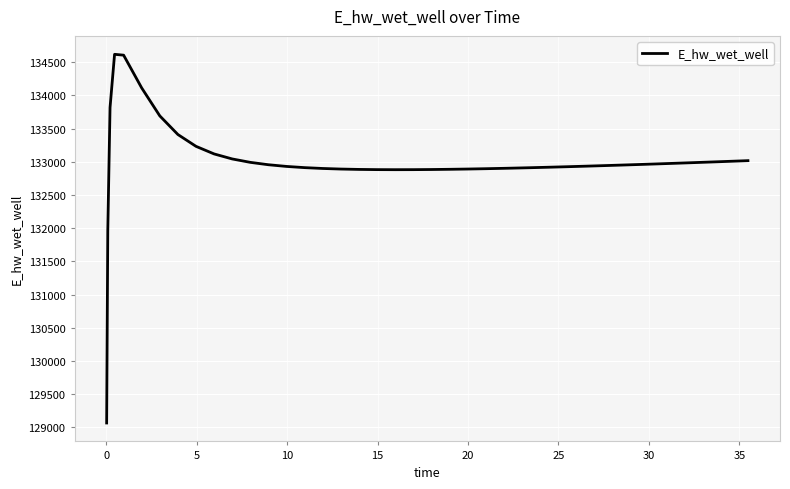

What is the maximum value shown in the chart?

134618.2